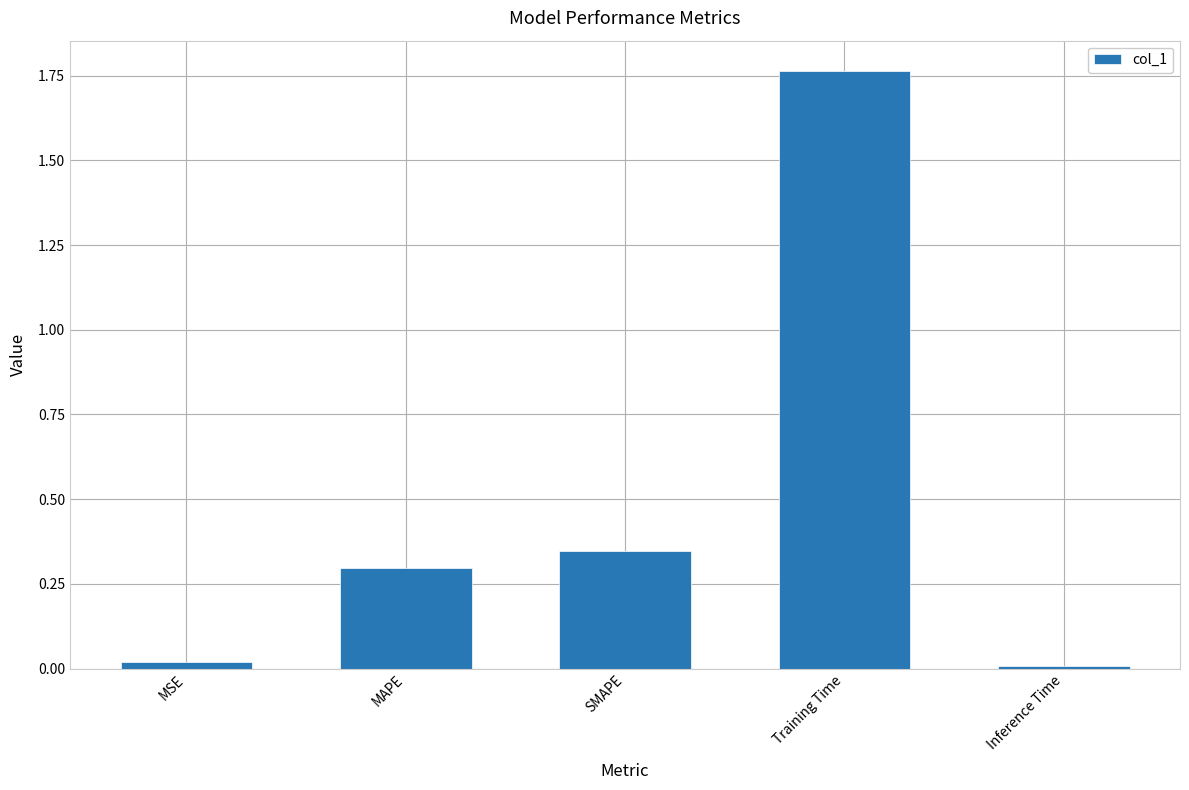

Are the bars grouped side by side (vs. stacked)?

No